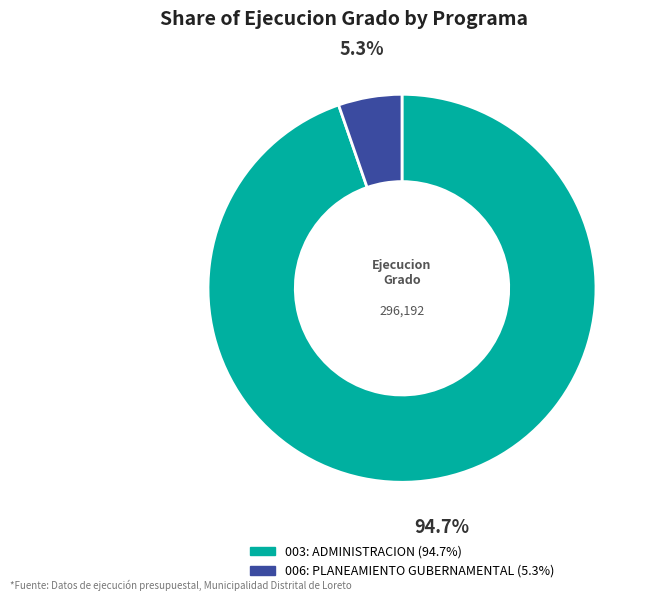

Is it true that 006: PLANEAMIENTO GUBERNAMENTAL is 1% of the pie?

False